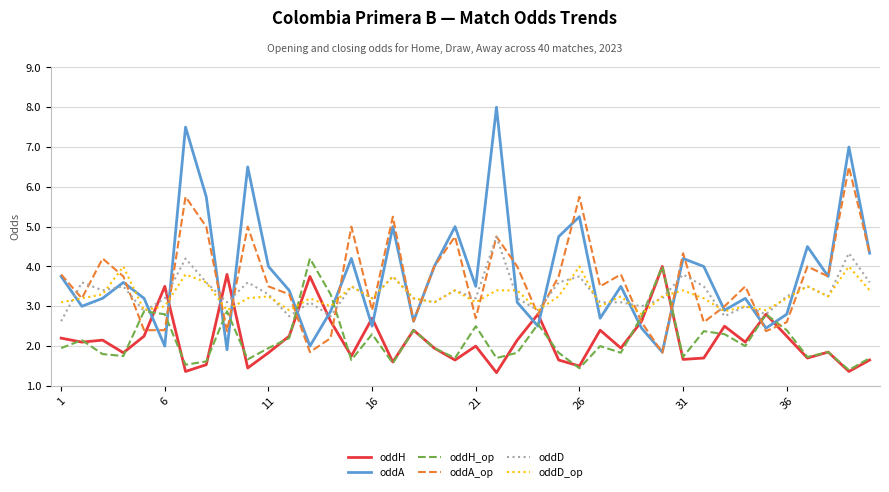

Which series has the largest total across all categories?

oddA